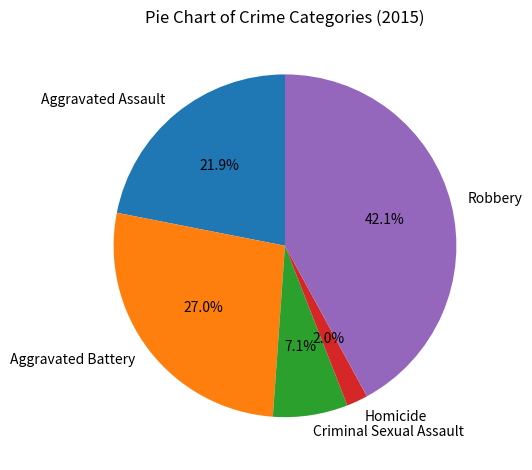

To the nearest percent, what is the difference between the largest and smallest slice percentages?

40%